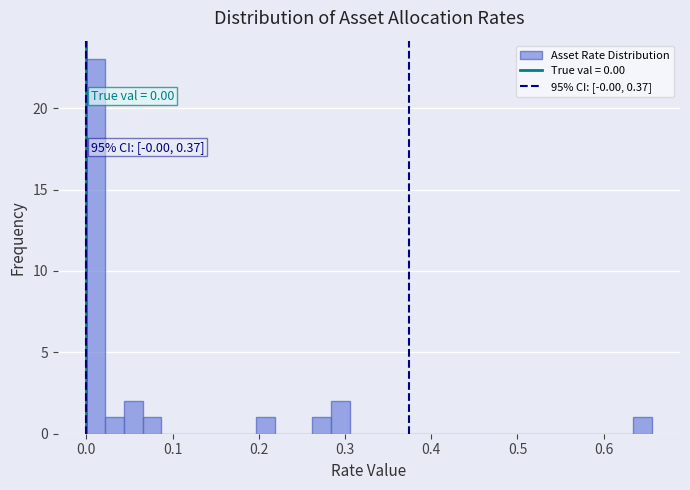

Around what value on the x-axis is the tallest bar? Give the approximate position of its centre, as read against the axis.

0.01